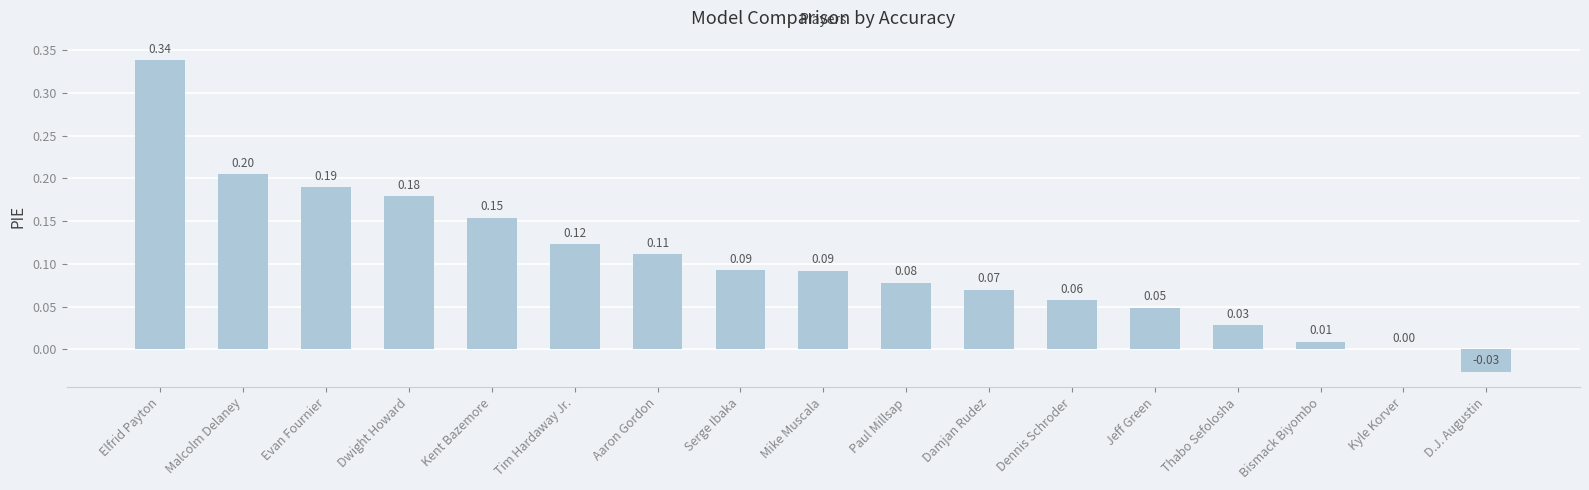

What is the sum of the values at Serge Ibaka and Elfrid Payton?

0.4